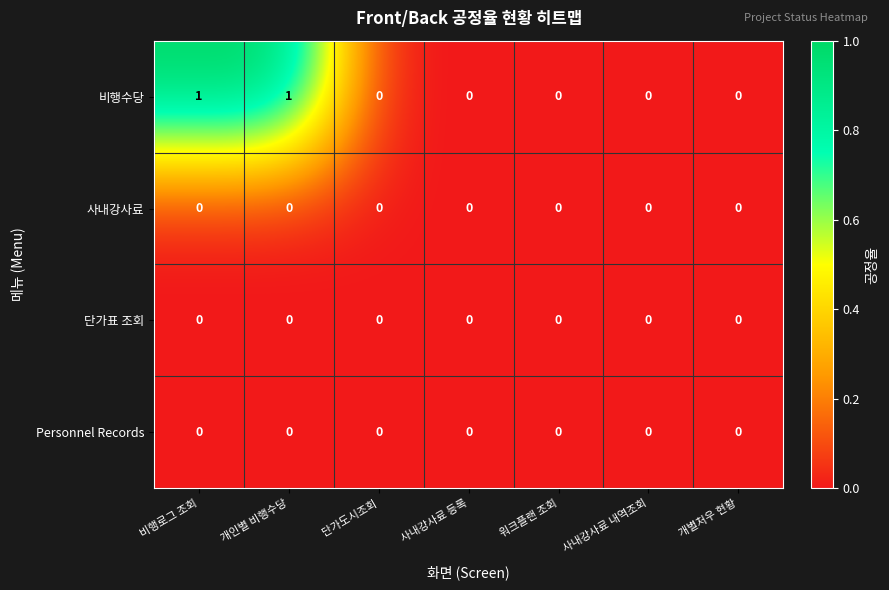

True or false: 비행수당 has a value of -1 at 사내강사료 내역조회.

False